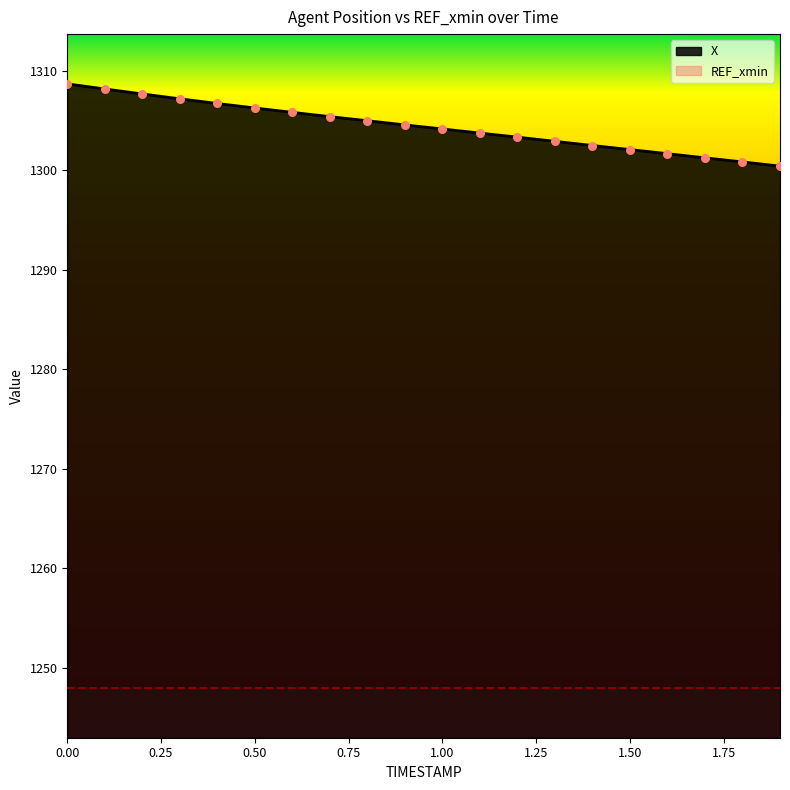

Between 1.8 and 1.5, which is larger?

1.5